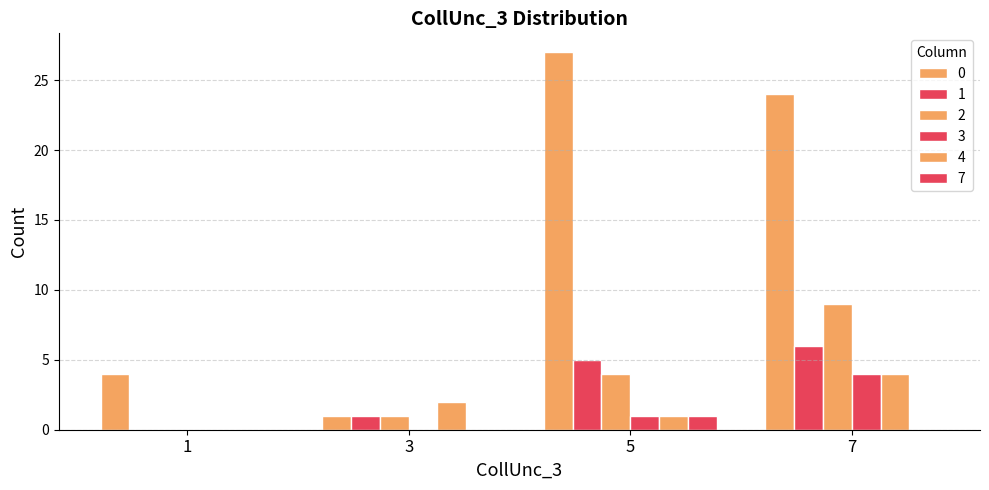

Count the number of data series in this chart.

6